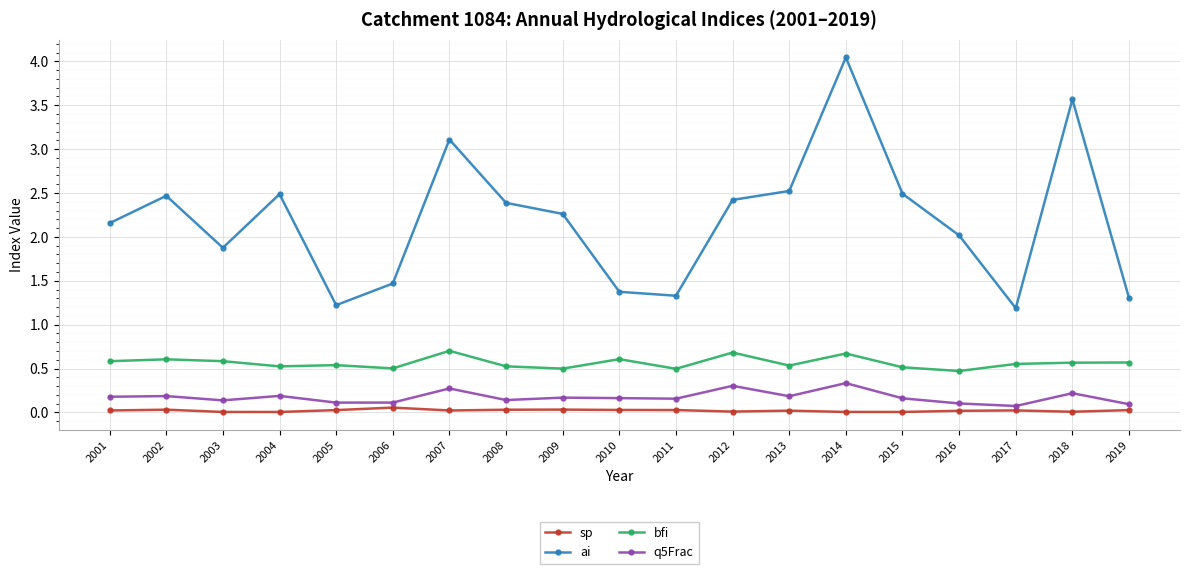

Which series has the largest range (max minus min)?

ai